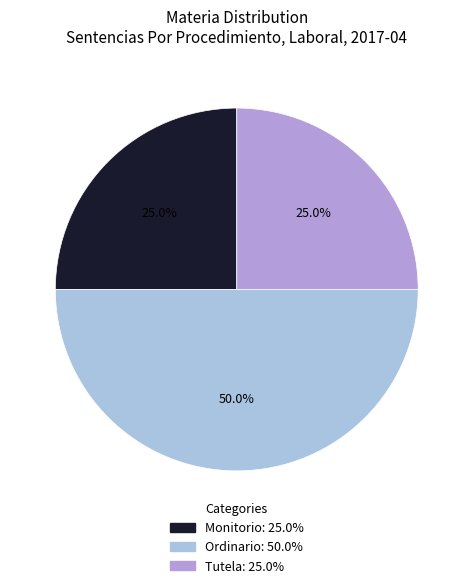

Is it true that Ordinario is 50% of the pie?

True